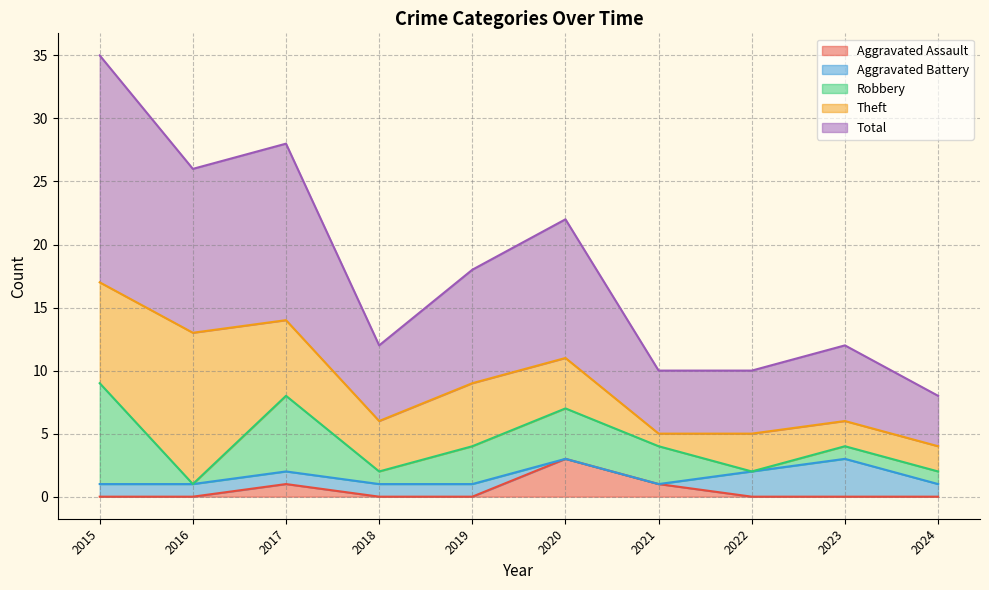

The value of Aggravated Assault at 2018 is 0. True or false?

True